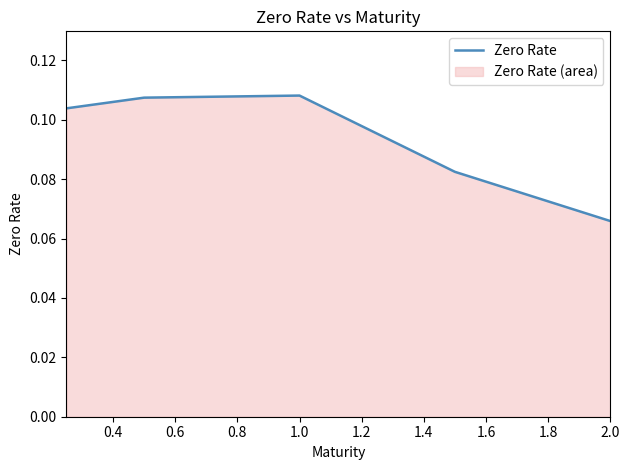

Does the chart have visible grid lines?

No